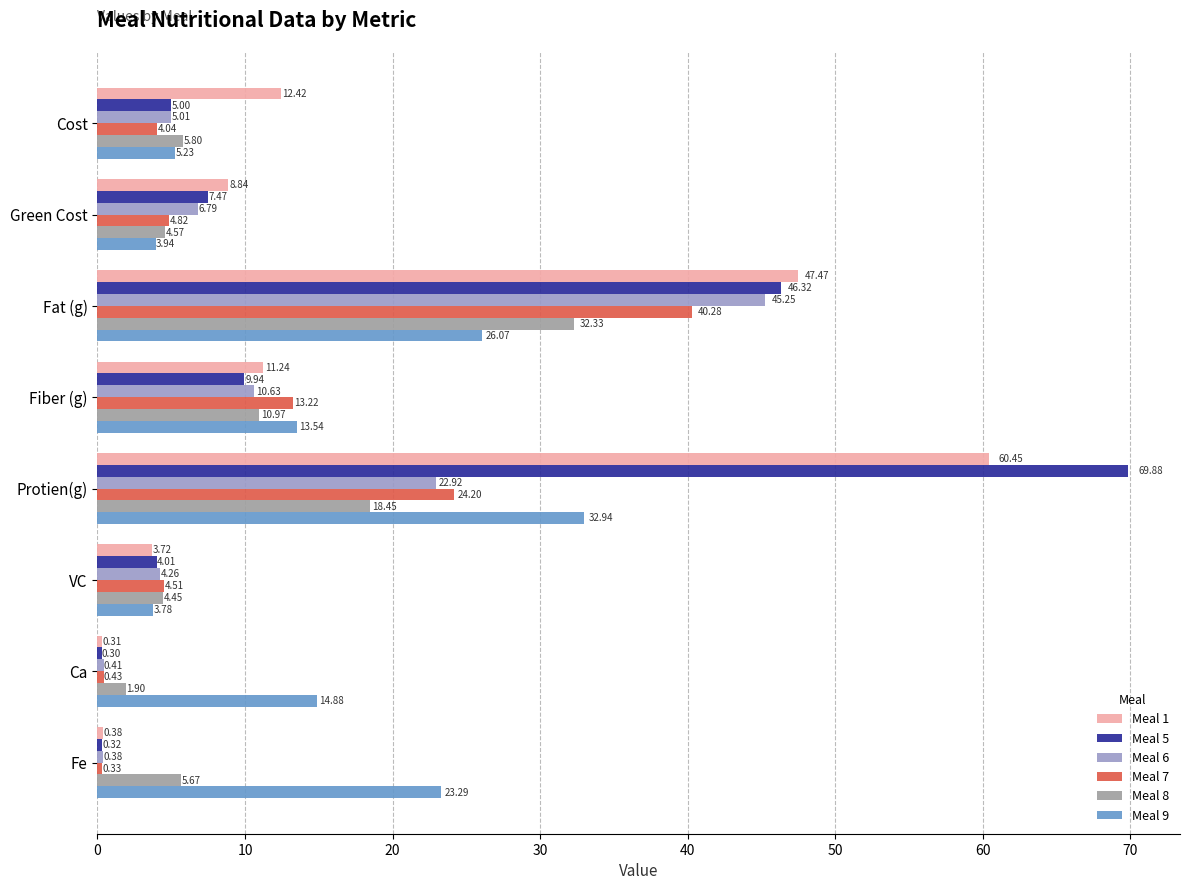

What is the sum of all Meal 7 values?

91.8